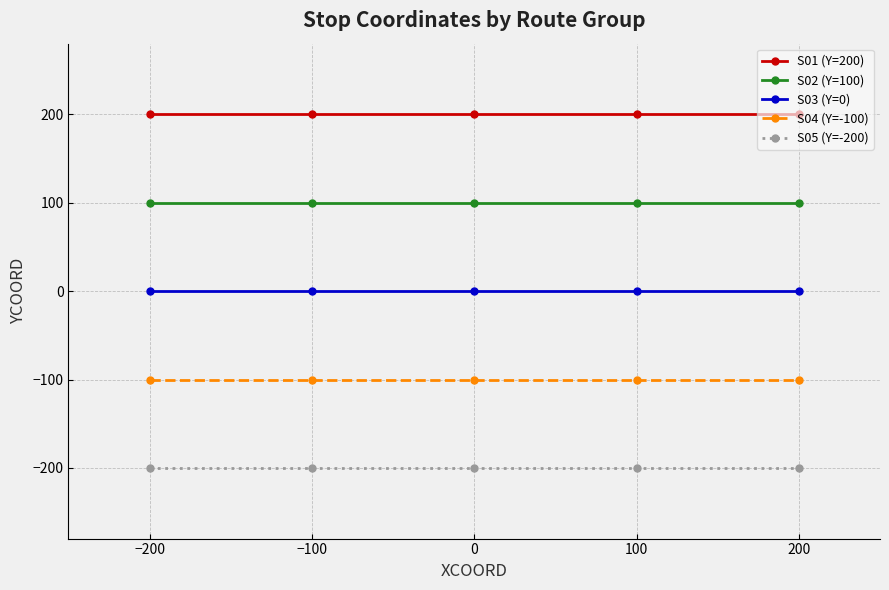

True or false: S04 (Y=-100) and S05 (Y=-200) intersect in this chart.

False